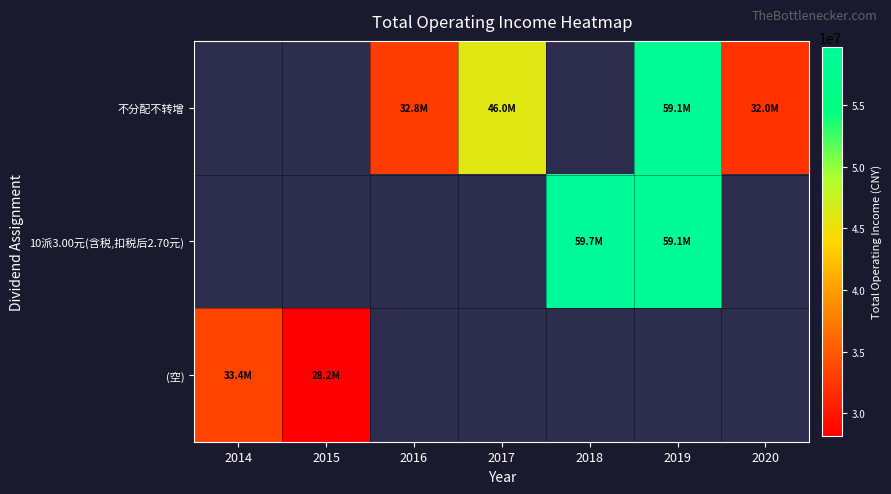

How many categories are shown in the chart?

7